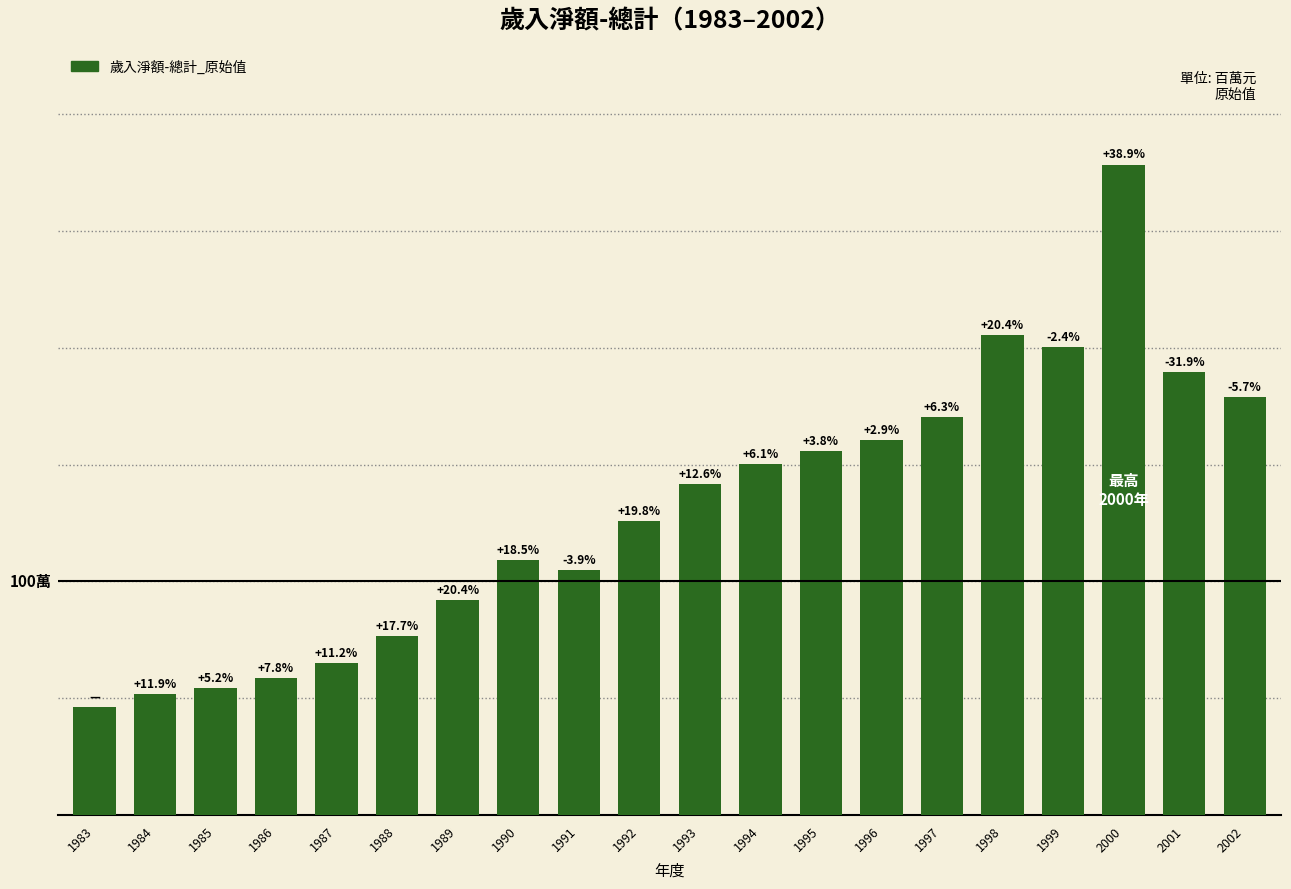

At which category does the chart reach its peak across all series?

2000